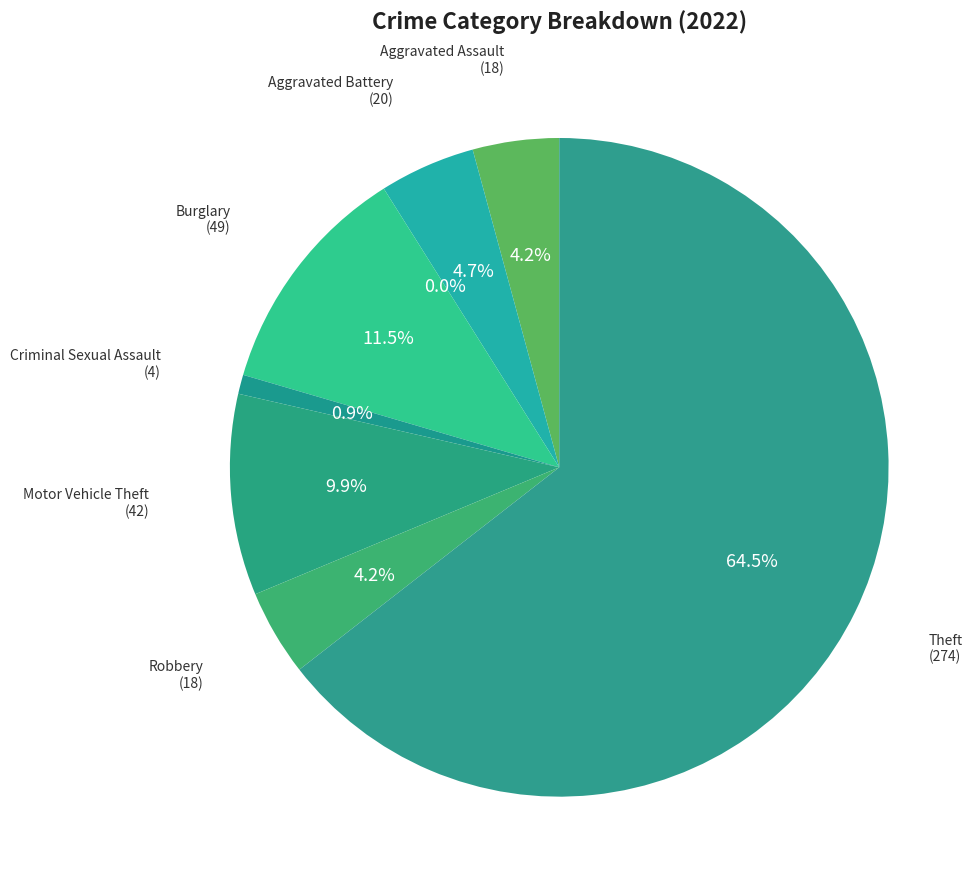

Which category has the biggest portion of the pie?

Theft